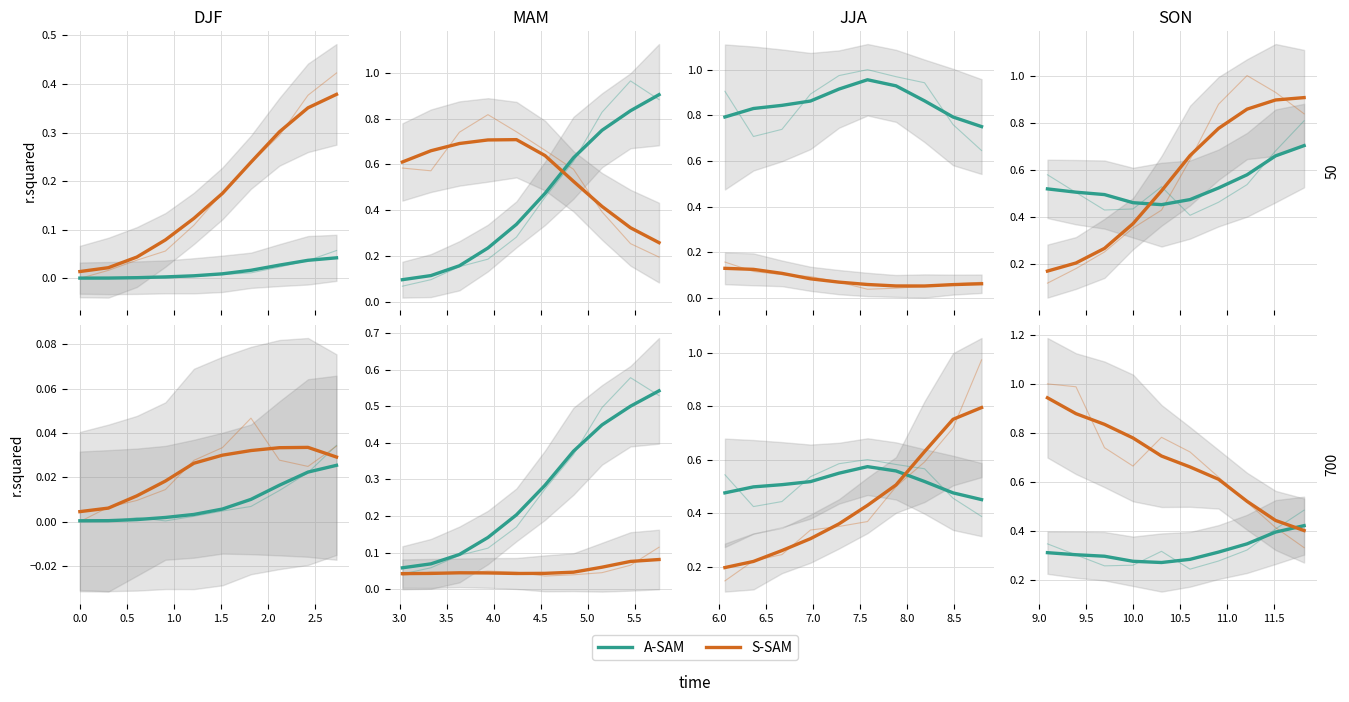

Which series ends up on top after the final intersection of S-SAM and A-SAM?

A-SAM